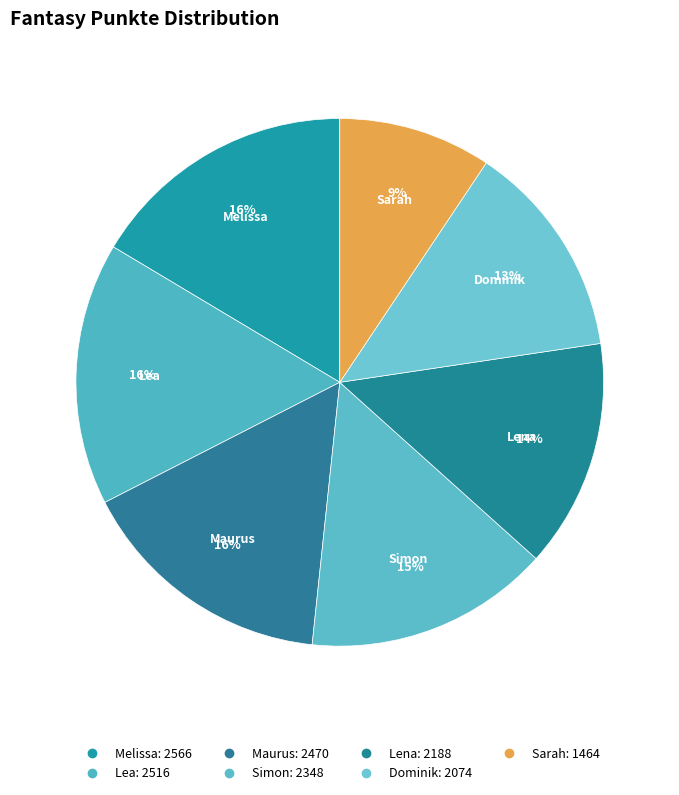

Which slice is the smallest?

Sarah